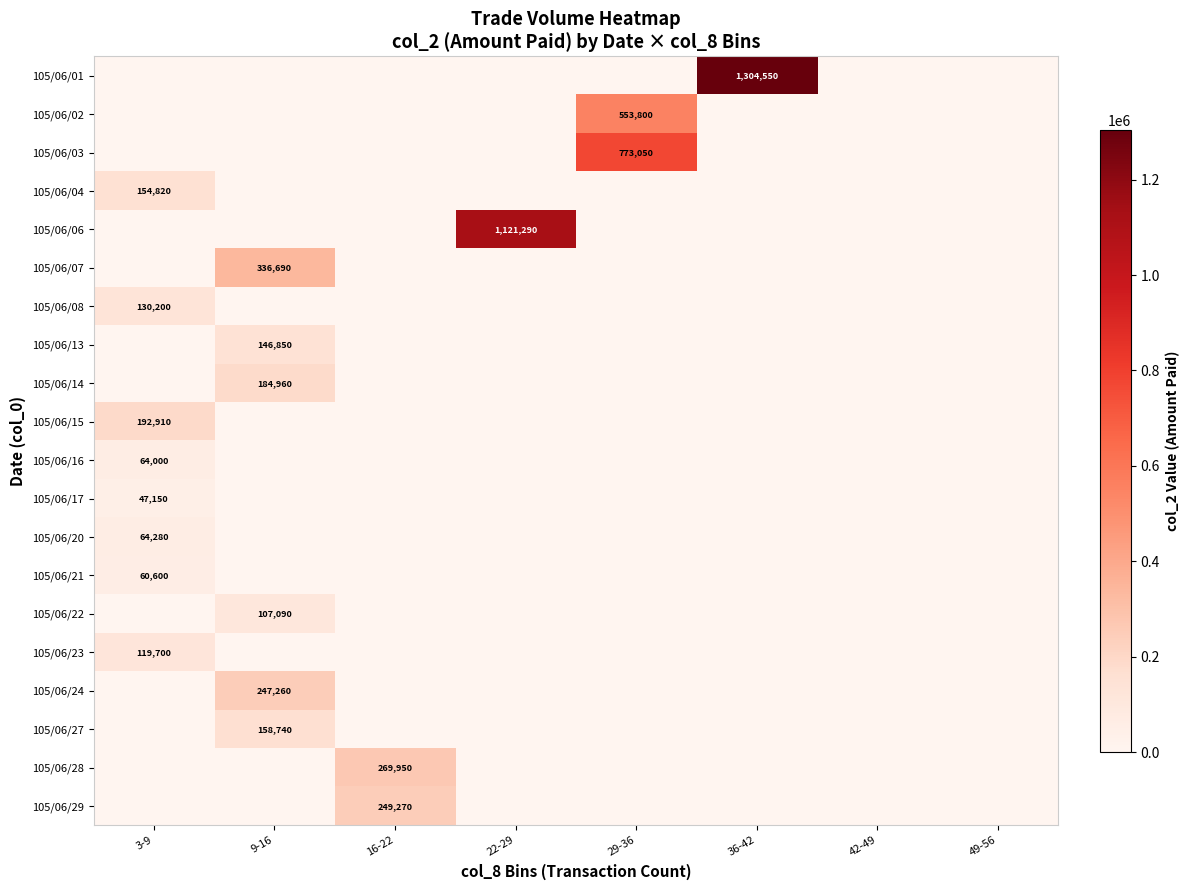

Rank the series at 16-22 from highest to lowest value.

105/06/28, 105/06/29, 105/06/01, 105/06/02, 105/06/03, 105/06/04, 105/06/06, 105/06/07, 105/06/08, 105/06/13, 105/06/14, 105/06/15, 105/06/16, 105/06/17, 105/06/20, 105/06/21, 105/06/22, 105/06/23, 105/06/24, 105/06/27